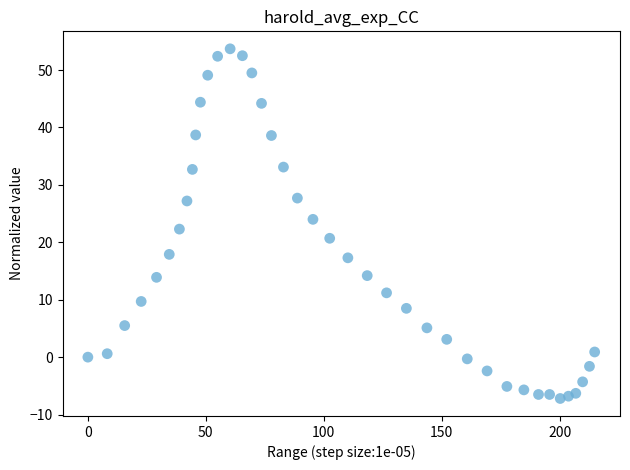

What is the range of X values (max minus min)?

214.8